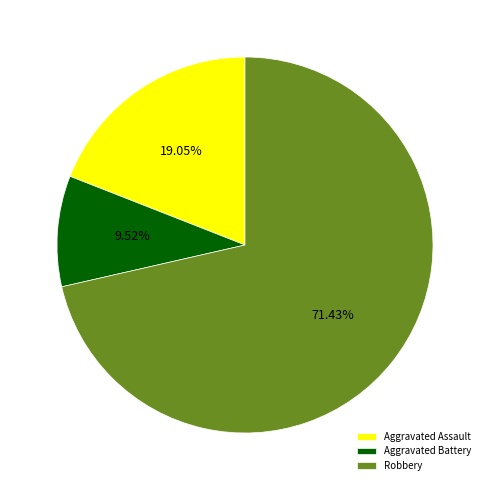

How many segments does this pie chart have?

3